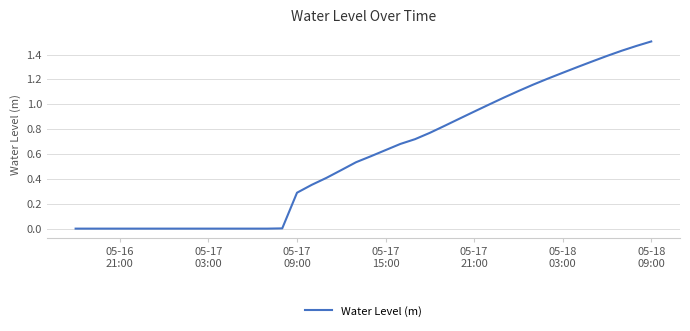

How many lines are shown in the chart?

1